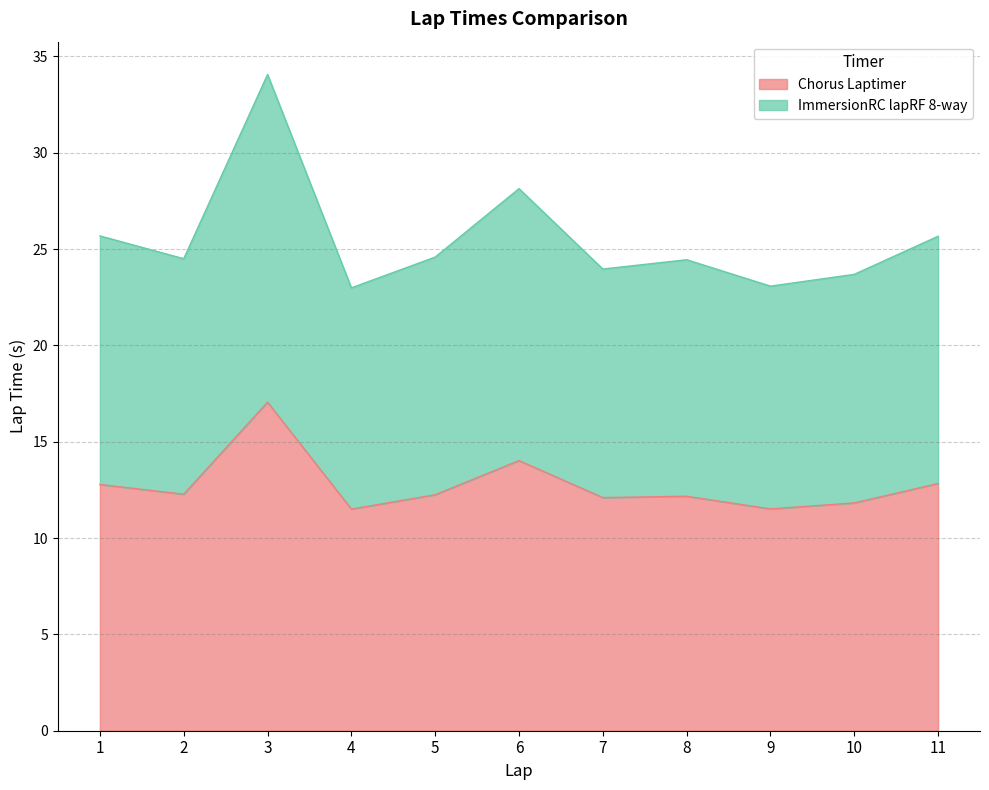

Which has a higher value, 9 or 4?

9